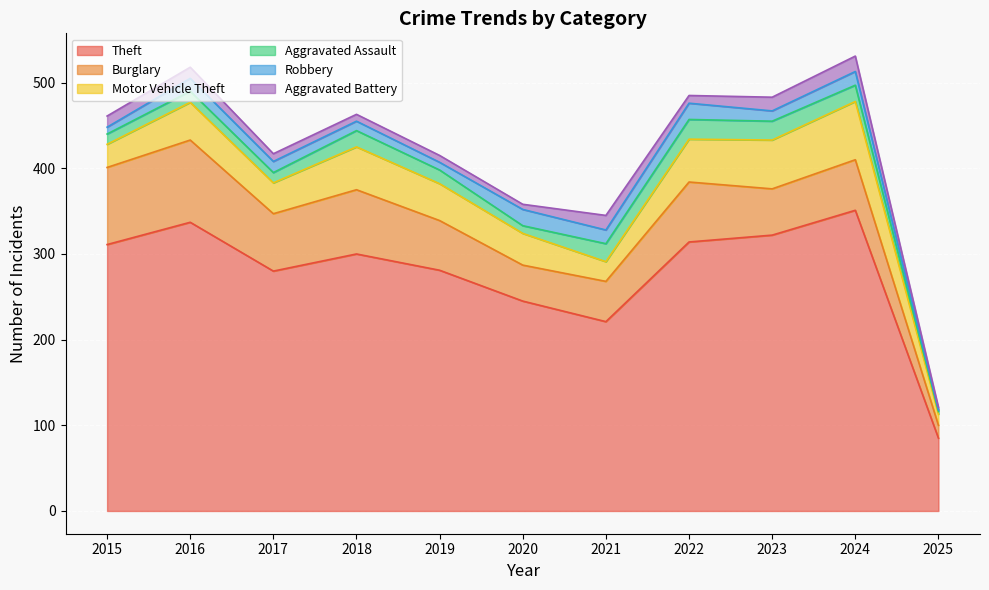

What is the average value of the Motor Vehicle Theft series?

41